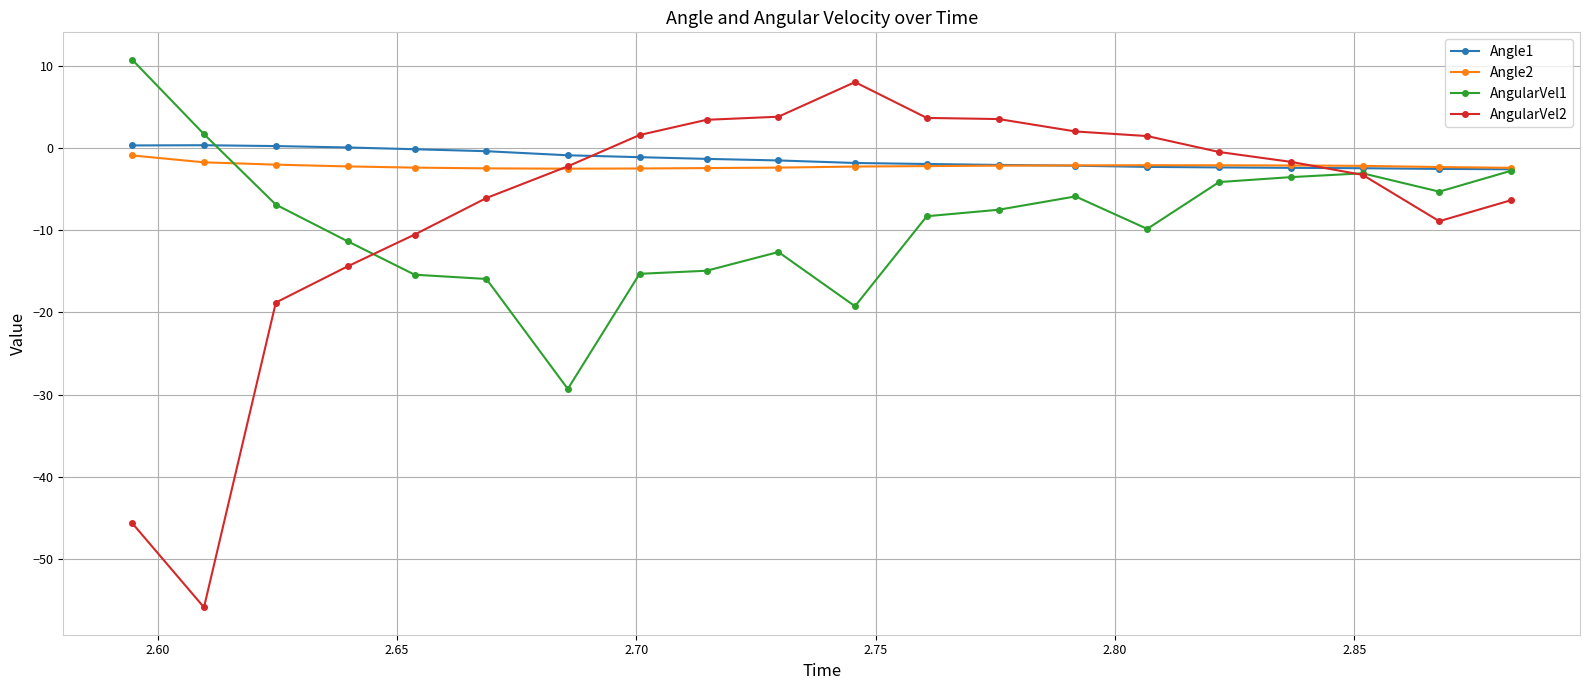

What is the maximum value shown in the chart?

10.8